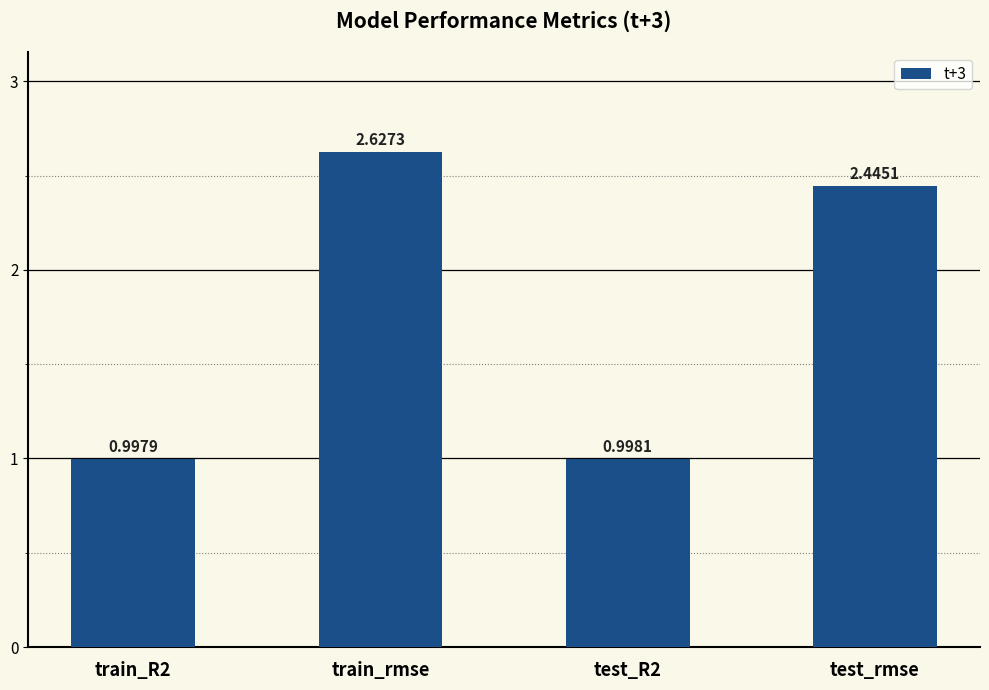

What is the difference between the maximum and minimum values?

1.6